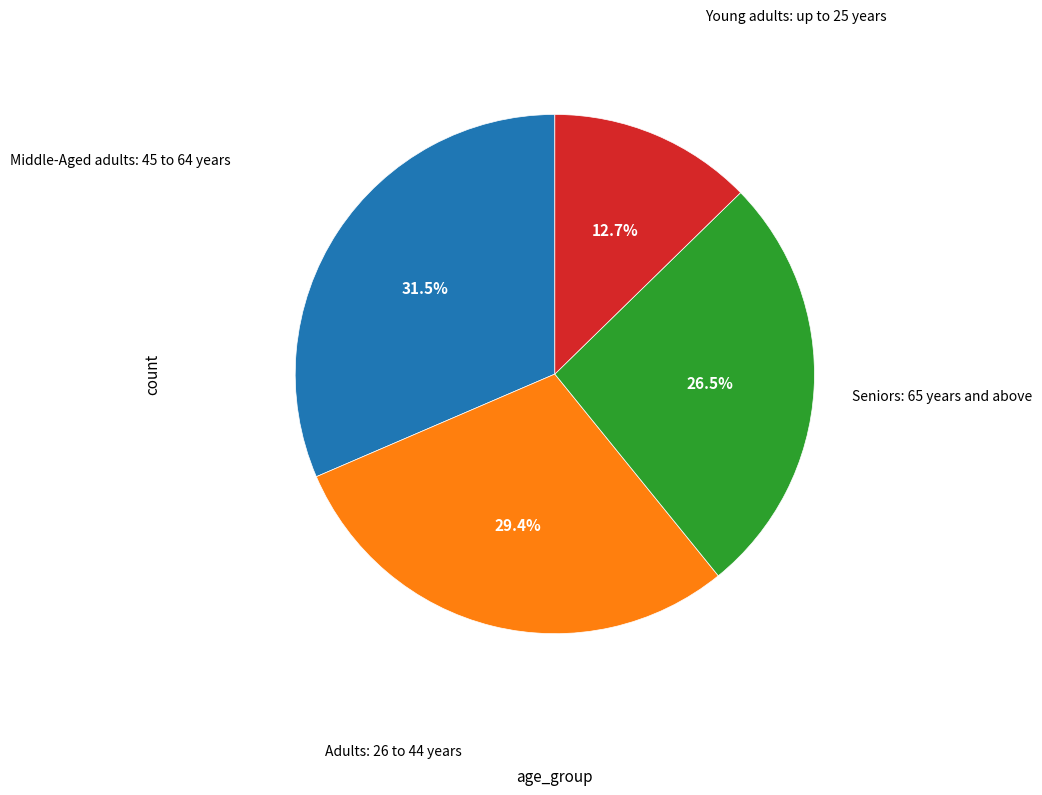

How many segments does this pie chart have?

4